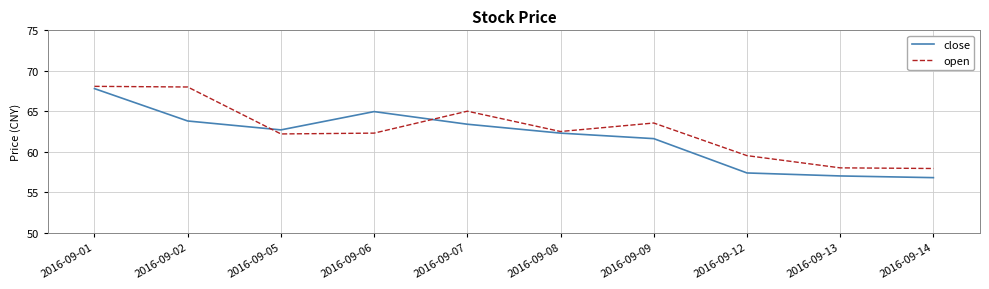

What is the spread (max minus min) of values at 2016-09-12?

2.1